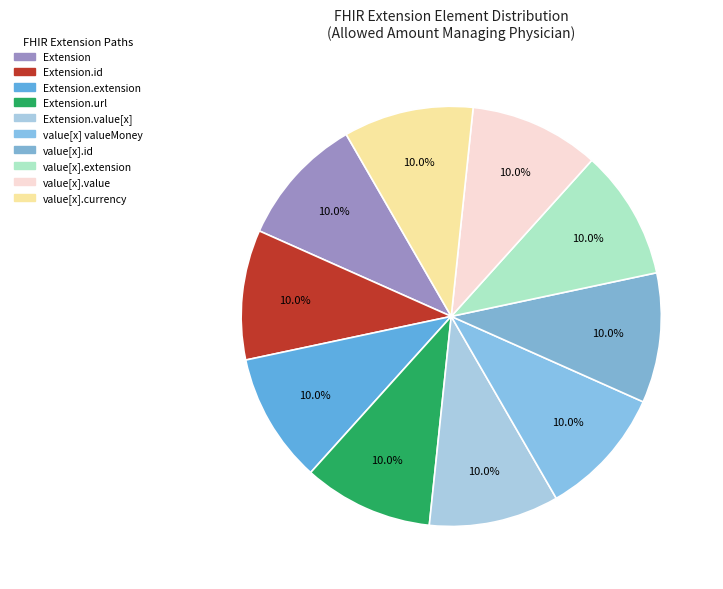

Does any single category account for the majority?

No